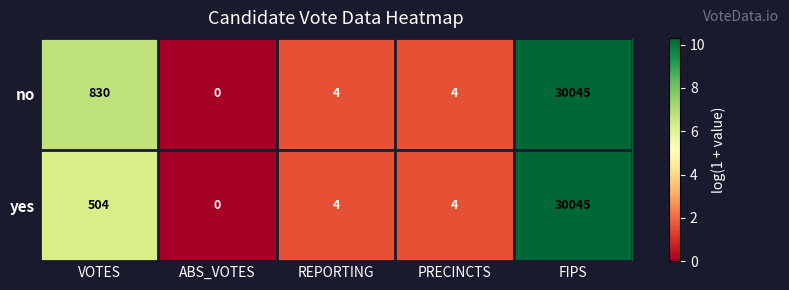

At which label does yes reach its peak?

FIPS